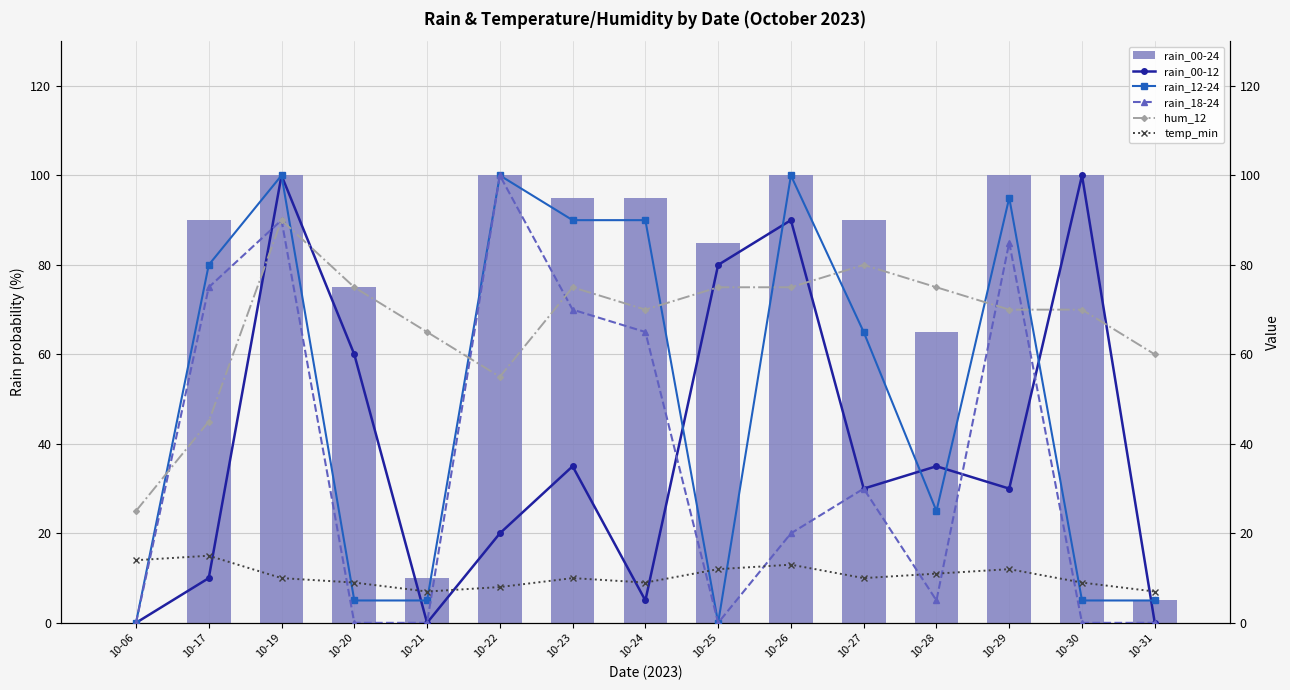

List the series in order of their peak value, highest first.

rain_00-24, rain_00-12, rain_12-24, rain_18-24, hum_12, temp_min